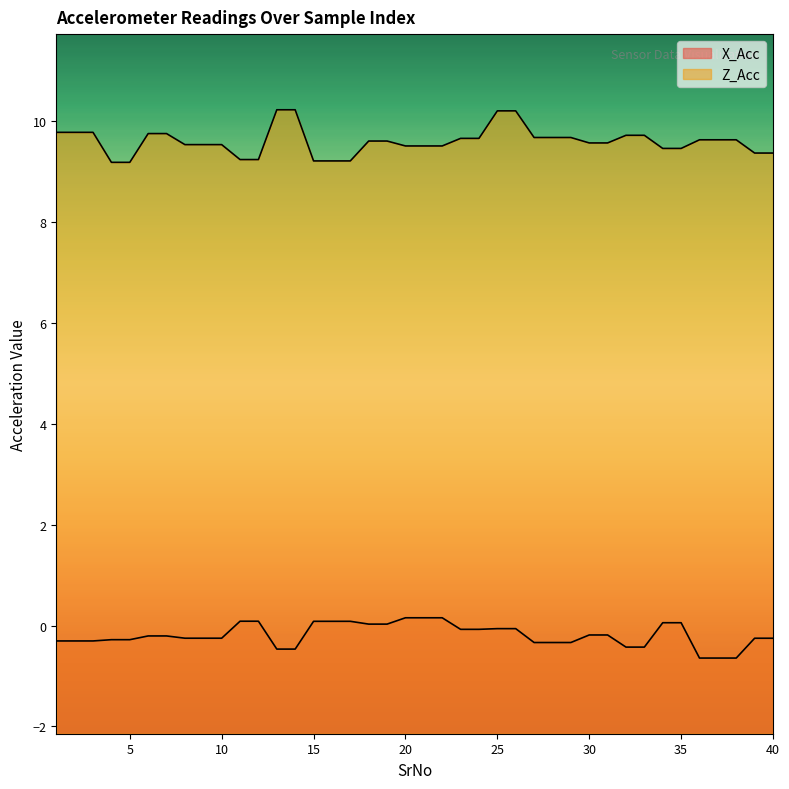

Rank the series at 13 from lowest to highest value.

X_Acc, Z_Acc